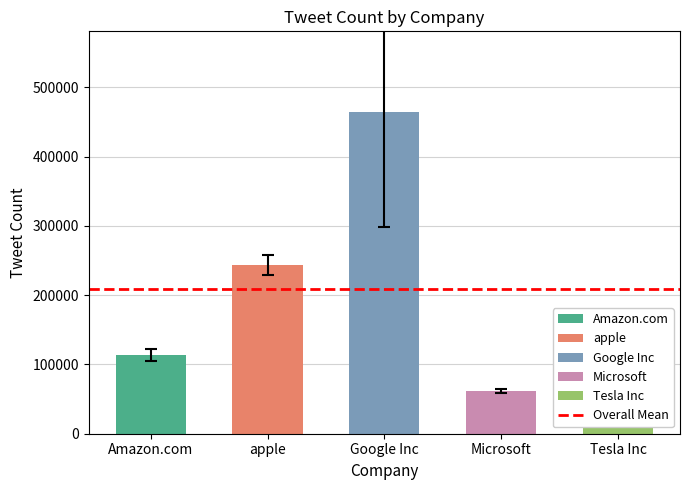

What is the approximate value at Microsoft?

61784.3